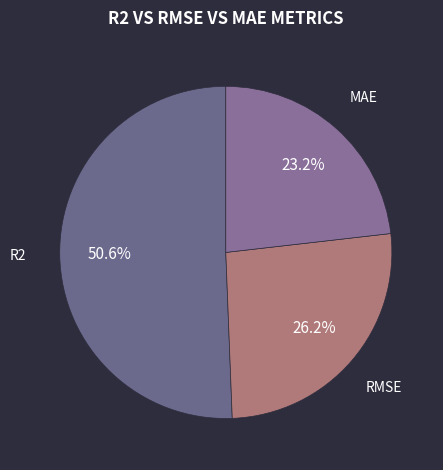

Which category has the biggest portion of the pie?

R2